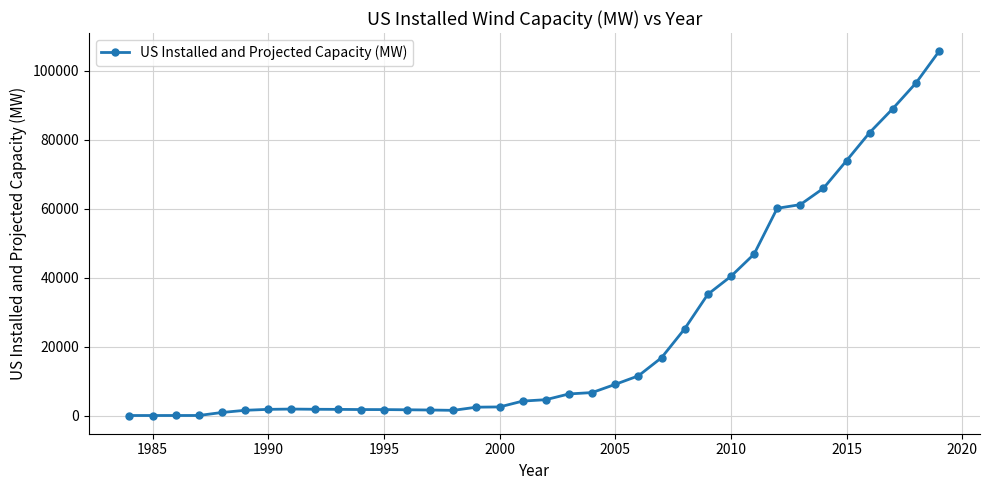

What is the difference between the maximum and minimum values?

105574.4